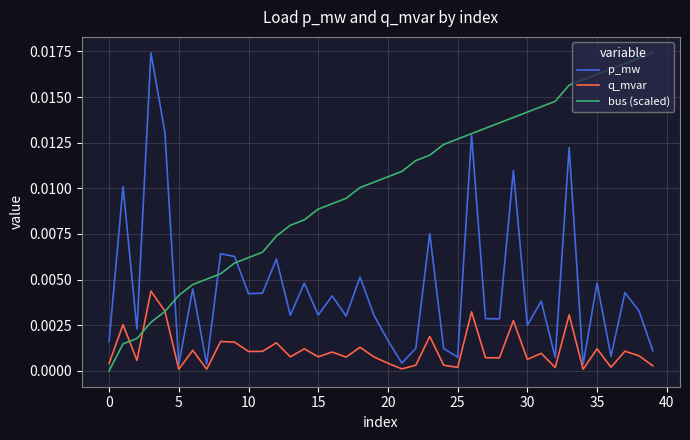

True or false: q_mvar and p_mw cross at least once.

False